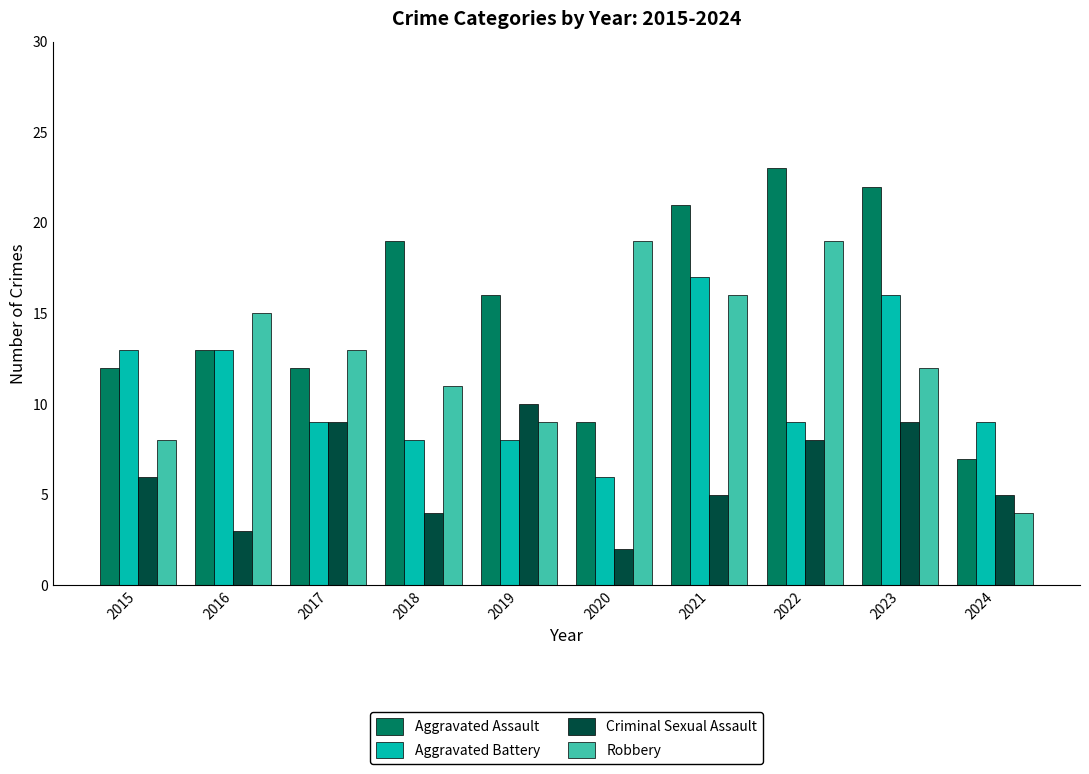

Is it true that Criminal Sexual Assault equals 4 at 2023?

False